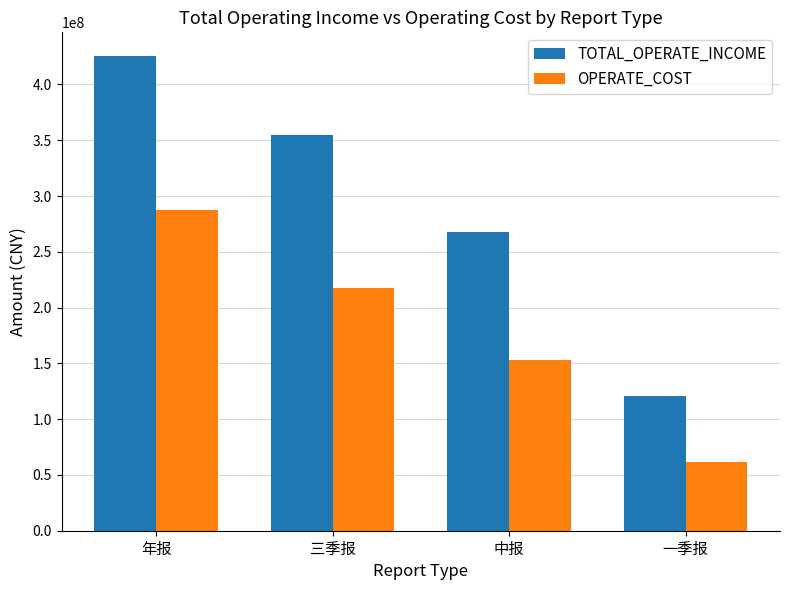

At 一季报, list the series in order from smallest to largest.

OPERATE_COST, TOTAL_OPERATE_INCOME